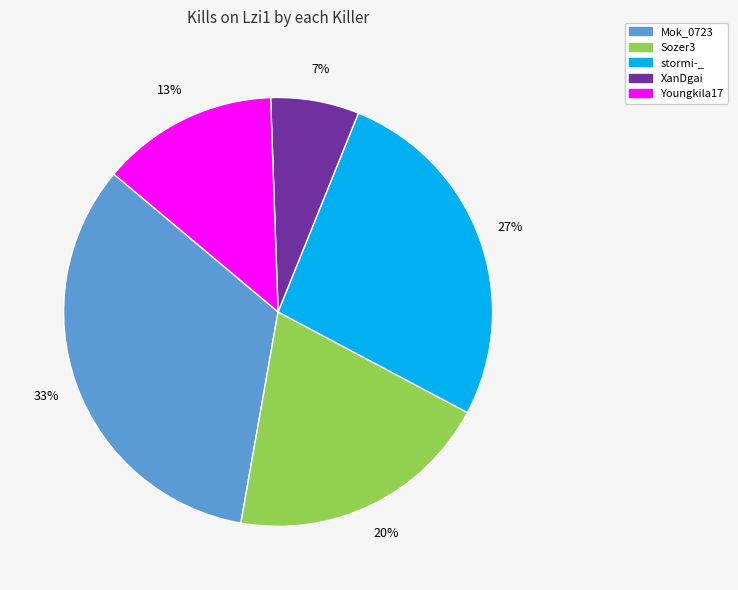

Count the number of slices in the pie.

5